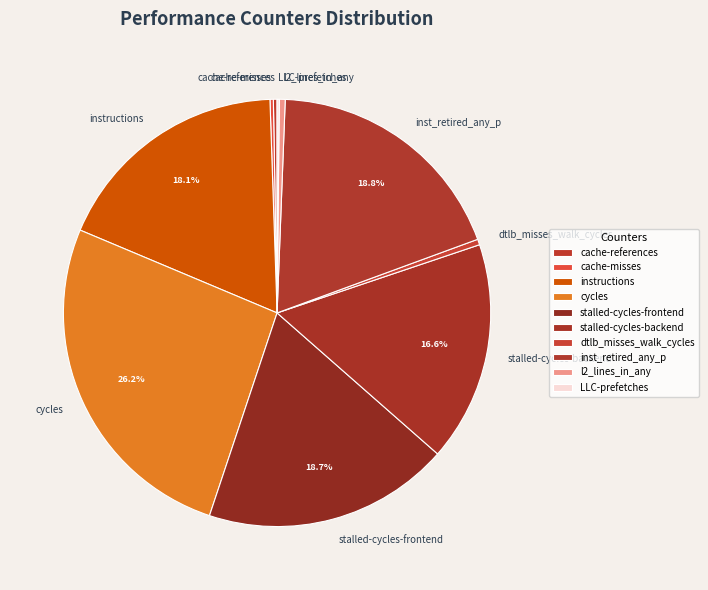

Approximately how many times larger is the value at cycles compared to dtlb_misses_walk_cycles?

61.4